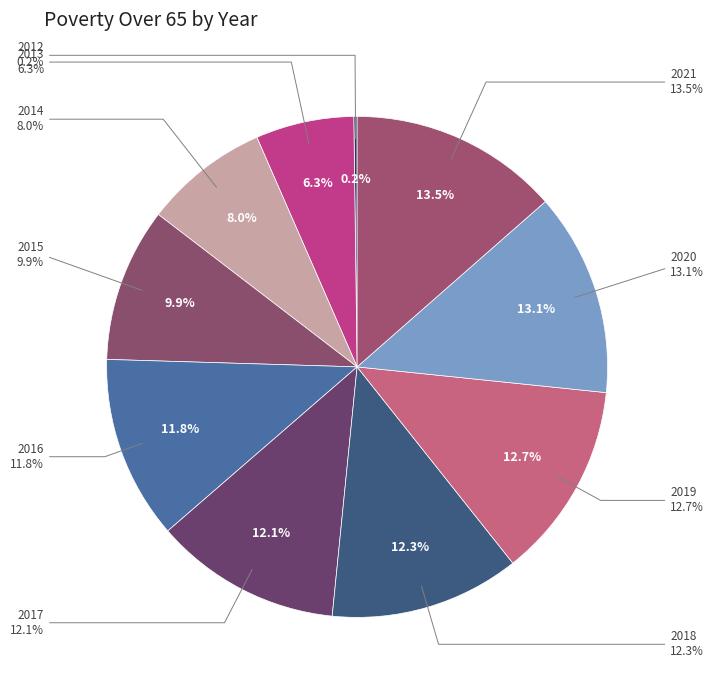

Is 2015 the majority of the pie?

No